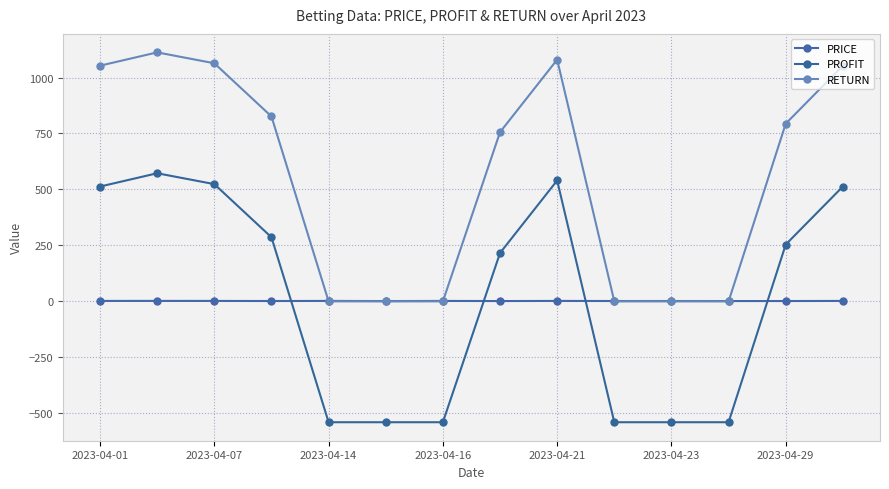

Reading right to left, transcribe all the data shown in this chart.

PRICE: 1.9	1.5	1.4	1.6	1.5	2.0	1.4	1.9	1.4	2.0	1.5	2.0	2.1	1.9
PROFIT: 513.0	253.8	-540.0	-540.0	-540.0	540.0	216.0	-540.0	-540.0	-540.0	286.2	523.8	572.4	513.0
RETURN: 1053.0	793.8	0.0	0.0	0.0	1080.0	756.0	0.0	0.0	0.0	826.2	1063.8	1112.4	1053.0